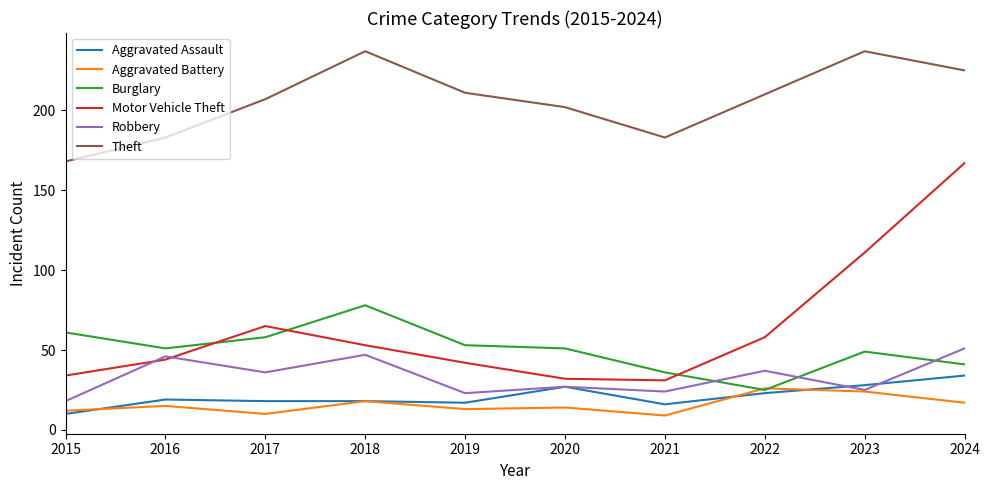

At how many categories does at least one series exceed 65?

10